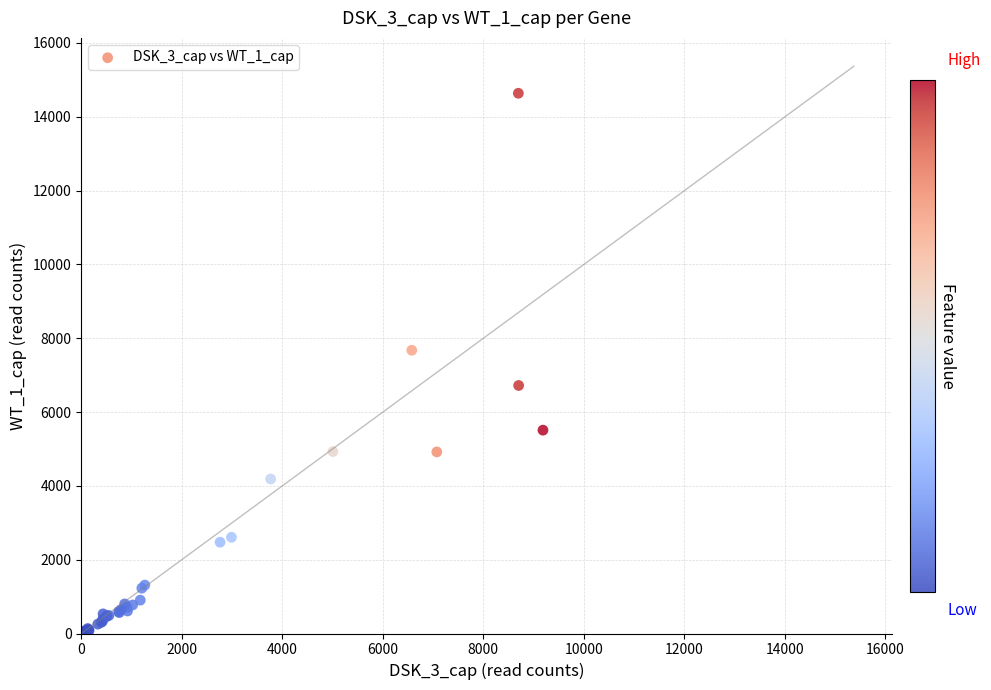

What Y value in the scatter plot is closest to 7319?

7675